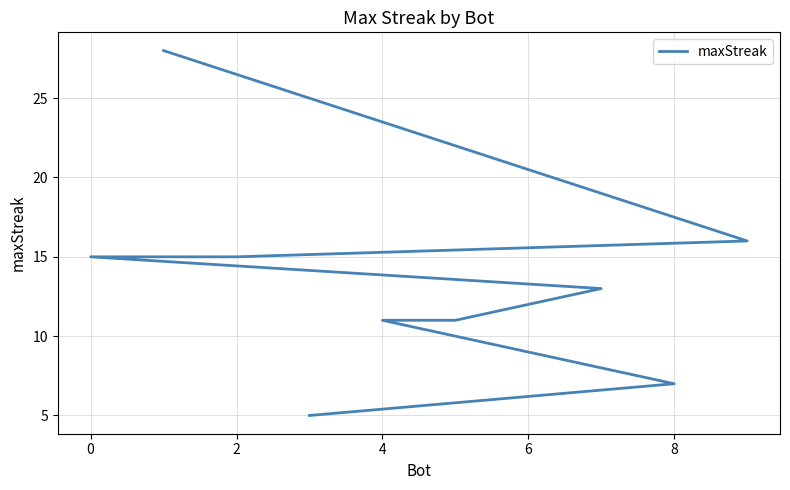

How many data points are less than 13?

5